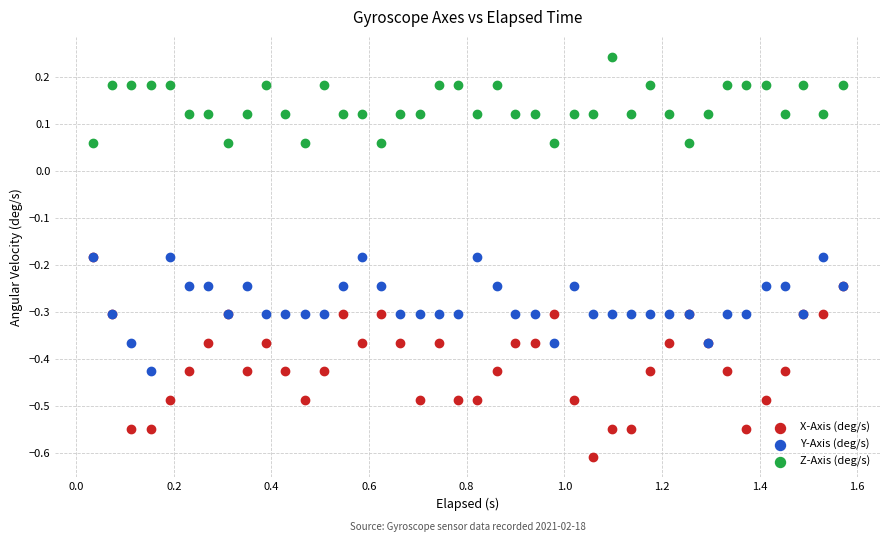

Which series has the largest Y range (max minus min)?

X-Axis (deg/s)